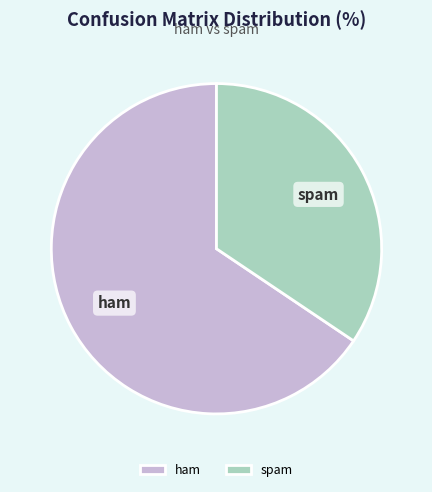

How many slices are in this pie chart?

2